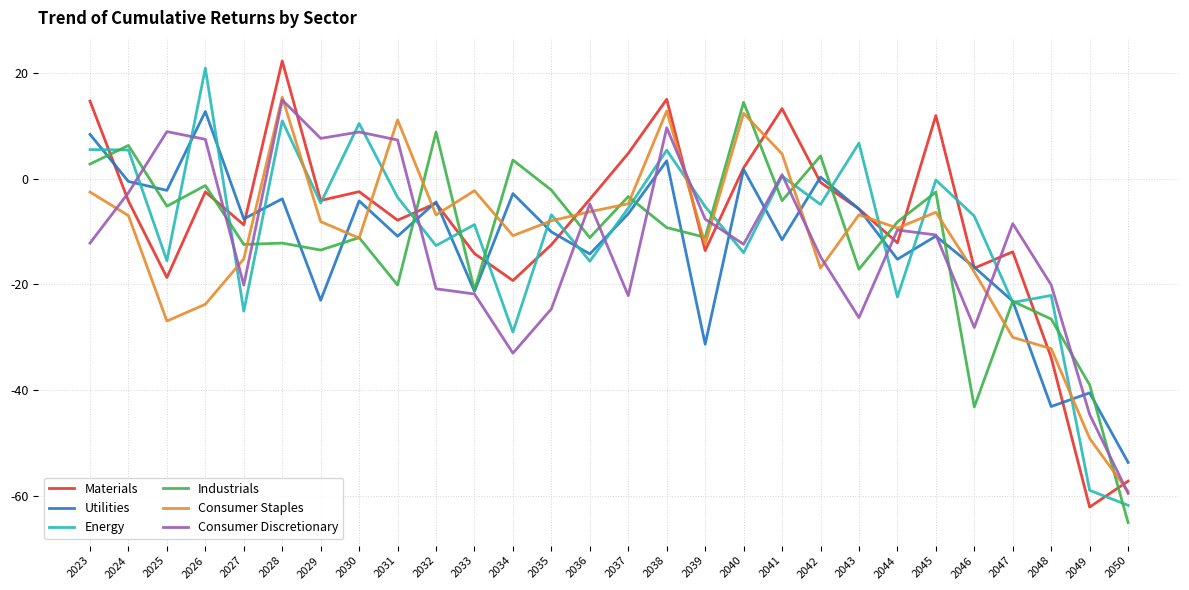

What is the difference between the maximum and minimum values in the Utilities series?

66.5